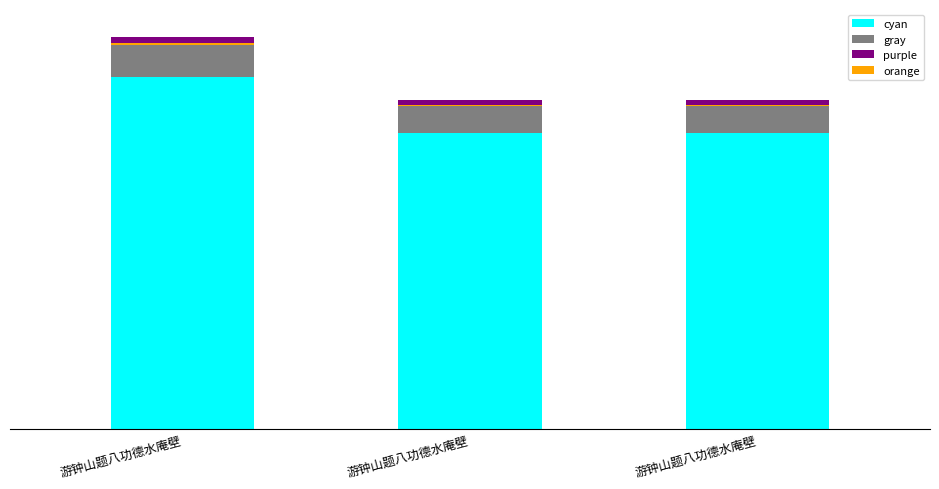

Rank the series at 游钟山题八功德水庵壁 from highest to lowest value.

cyan, gray, purple, orange